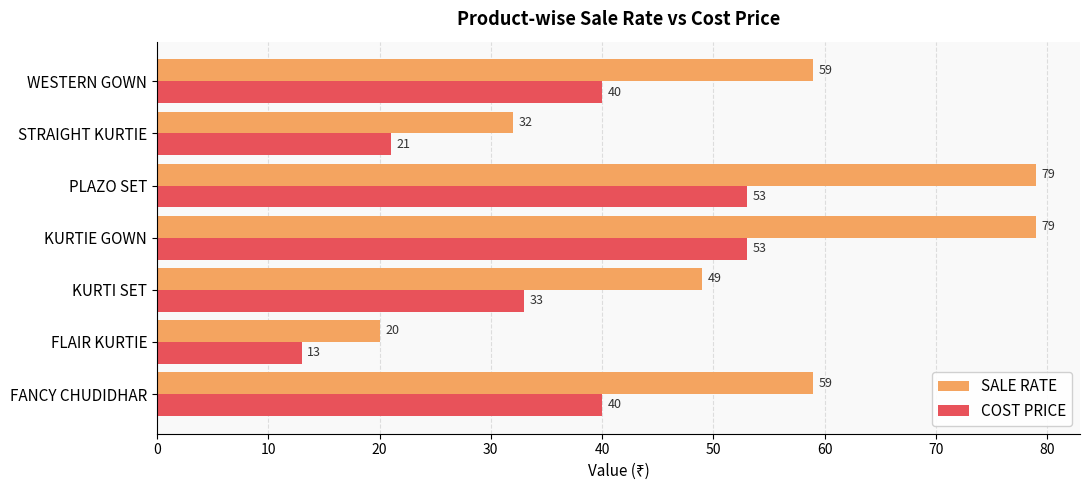

What are all the series names shown in the legend?

SALE RATE, COST PRICE